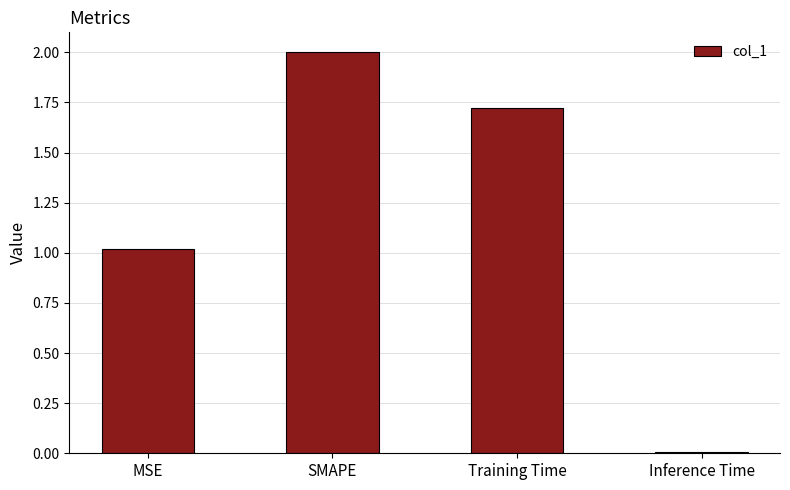

What position from the right is SMAPE?

3